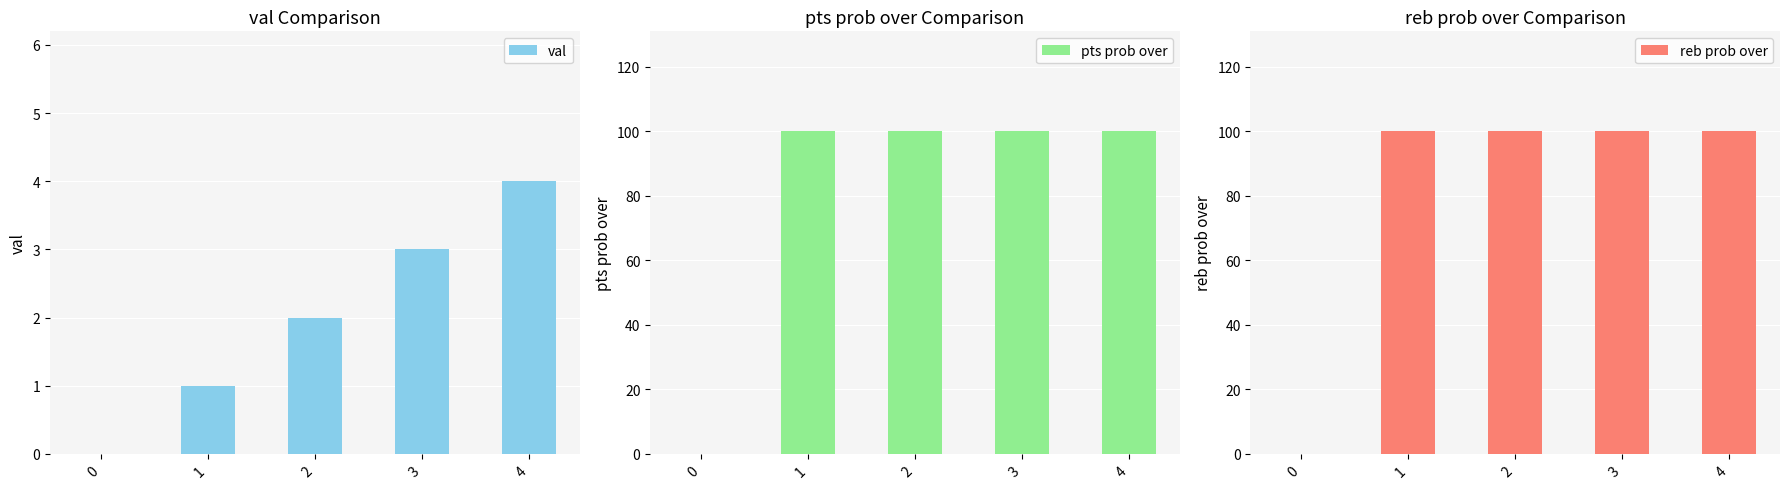

True or false: pts prob over has a value of 22 at 4.

False